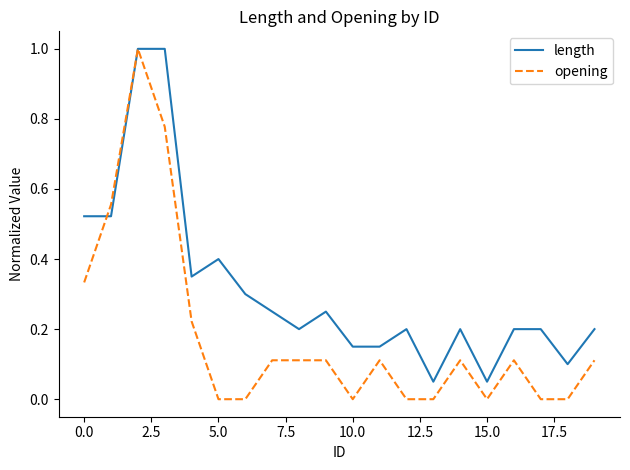

What is the maximum value shown in the chart?

1.0